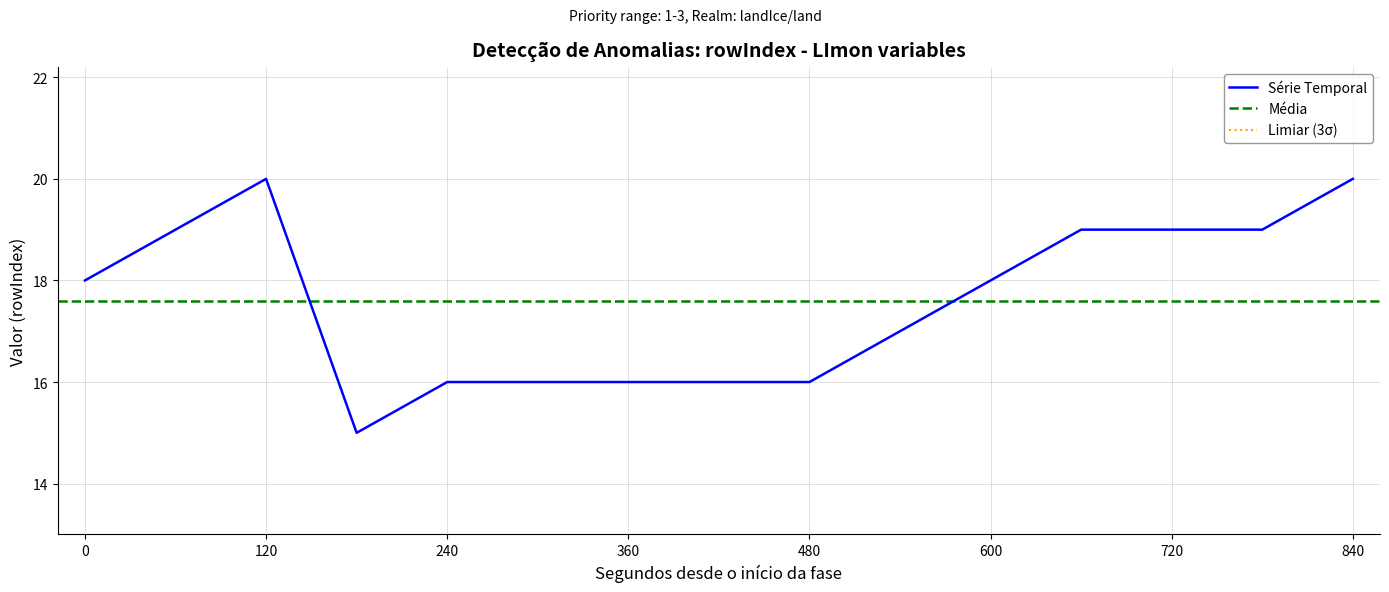

What is the lowest value of the Série Temporal series?

15